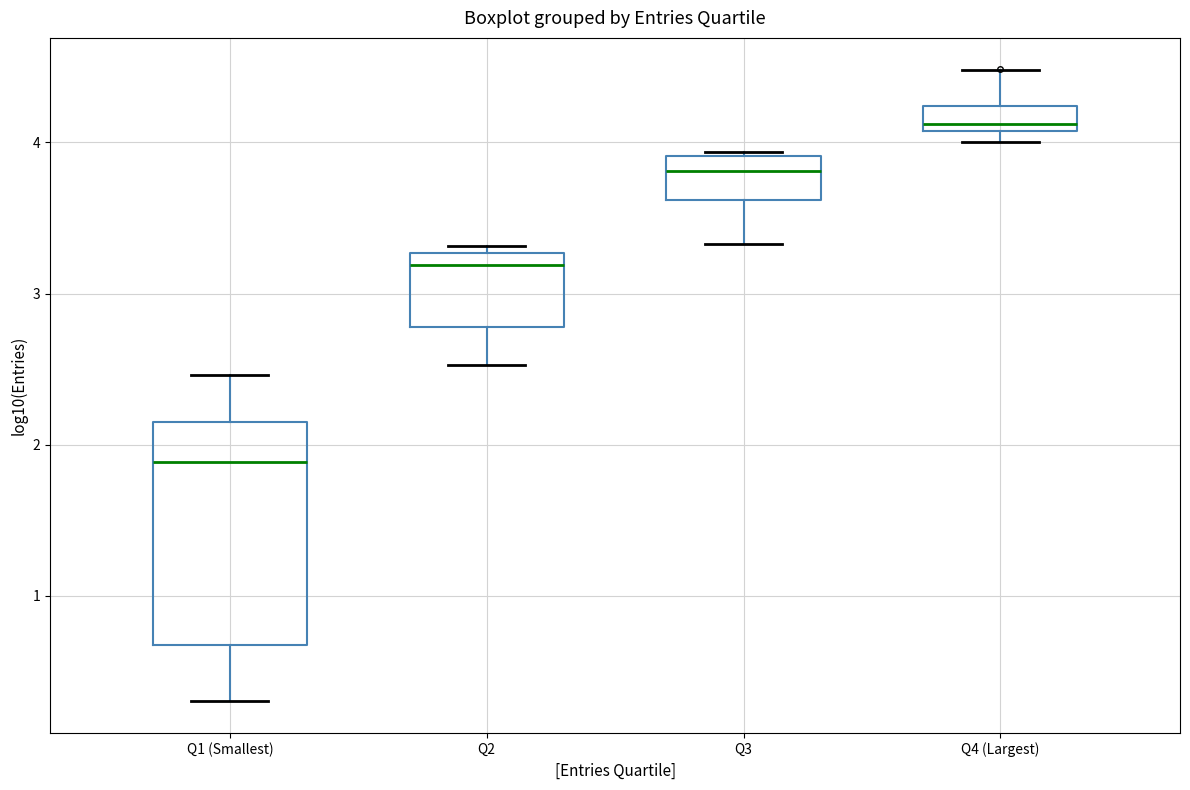

Reading left to right, transcribe this box plot: for each box, give where its median line is, the range the box spans, and where its two whiskers end, as read against the y-axis. The values are not printed on the chart, so give them approximately, as read against the axis.

Q1 (Smallest): median 1.9, box 0.7 to 2.2, whiskers 0.3 to 2.5
Q2: median 3.2, box 2.8 to 3.3, whiskers 2.5 to 3.3 (just above the box's upper edge)
Q3: median 3.8, box 3.6 to 3.9, whiskers 3.3 to 3.9
Q4 (Largest): median 4.1 (just above the box's lower edge), box 4.1 to 4.2, whiskers 4.0 to 4.5